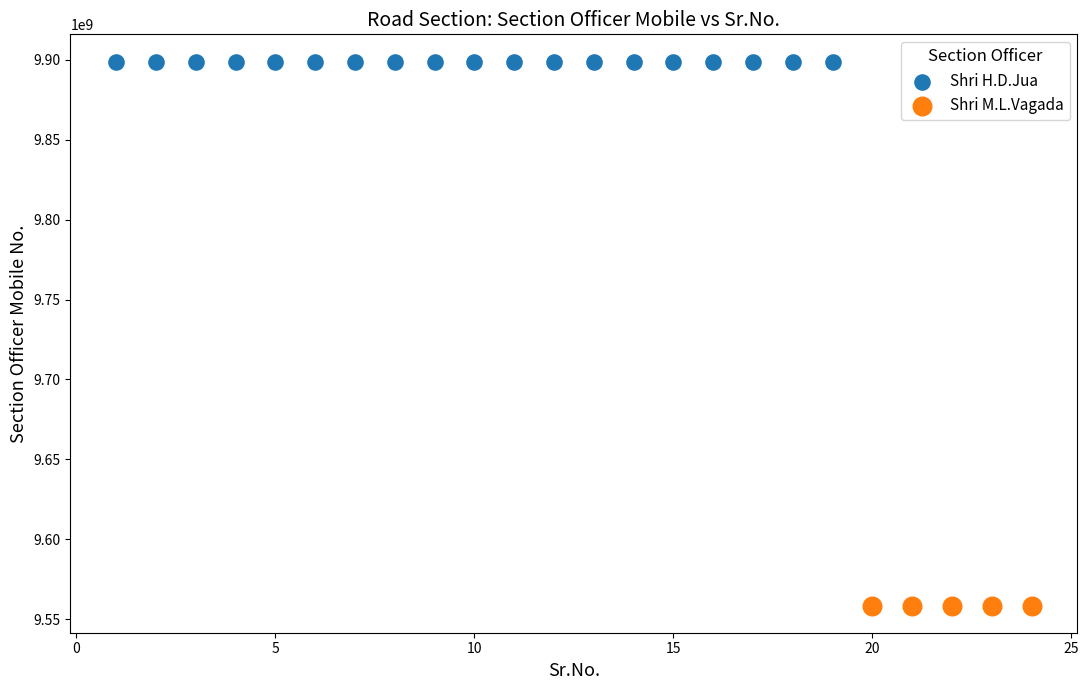

Which series reaches the maximum Y coordinate?

Shri H.D.Jua